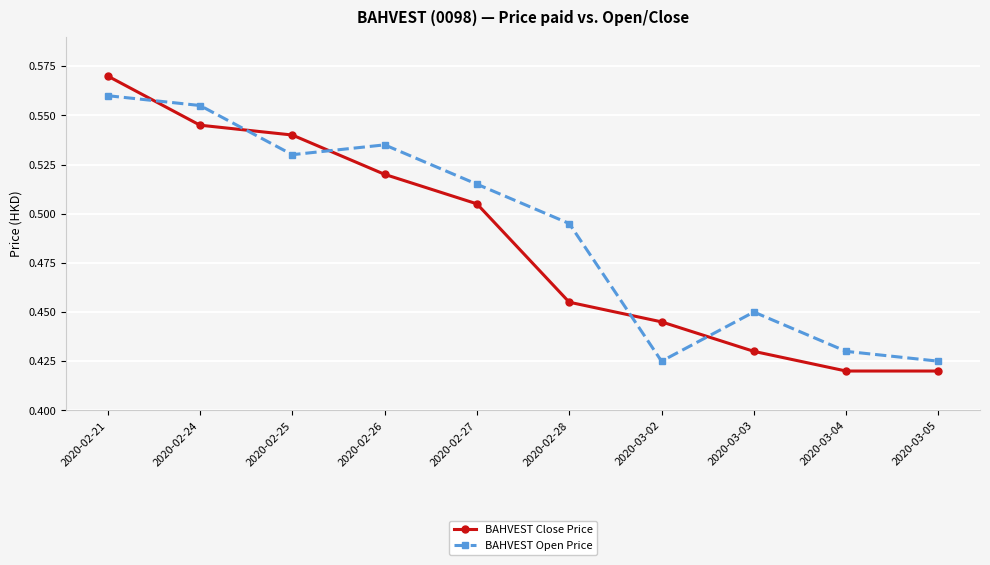

The value of BAHVEST Open Price at 2020-03-03 is 0.2. True or false?

False